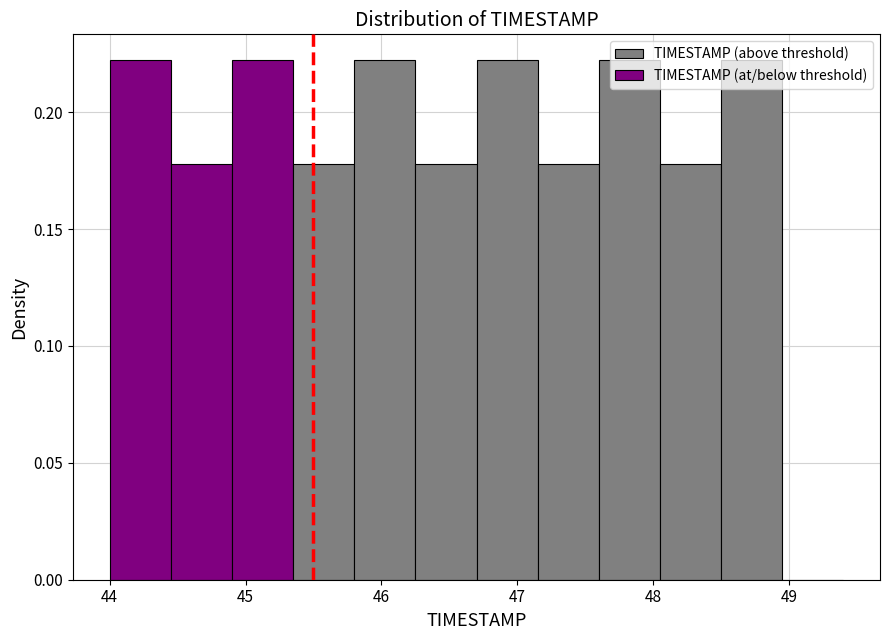

Reading left to right, list every bar in this chart as the range it spans on the x-axis followed by its height. Neither the bar edges nor the heights are printed on the chart, so give them approximately, as read against the axes.

44.00 to 44.45: 0.22
44.45 to 44.90: 0.18
44.90 to 45.35: 0.22
45.35 to 45.80: 0.18
45.80 to 46.25: 0.22
46.25 to 46.70: 0.18
46.70 to 47.15: 0.22
47.15 to 47.60: 0.18
47.60 to 48.05: 0.22
48.05 to 48.50: 0.18
48.50 to 48.95: 0.22
48.95 to 49.40: 0